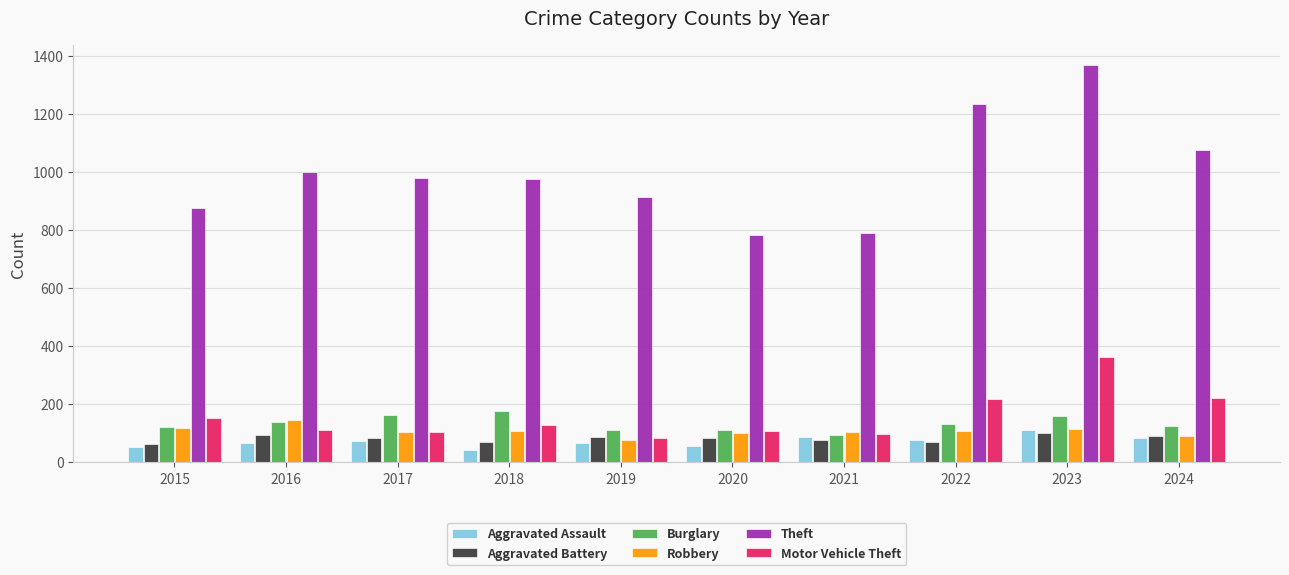

What is the total value across all series at 2017?

1505